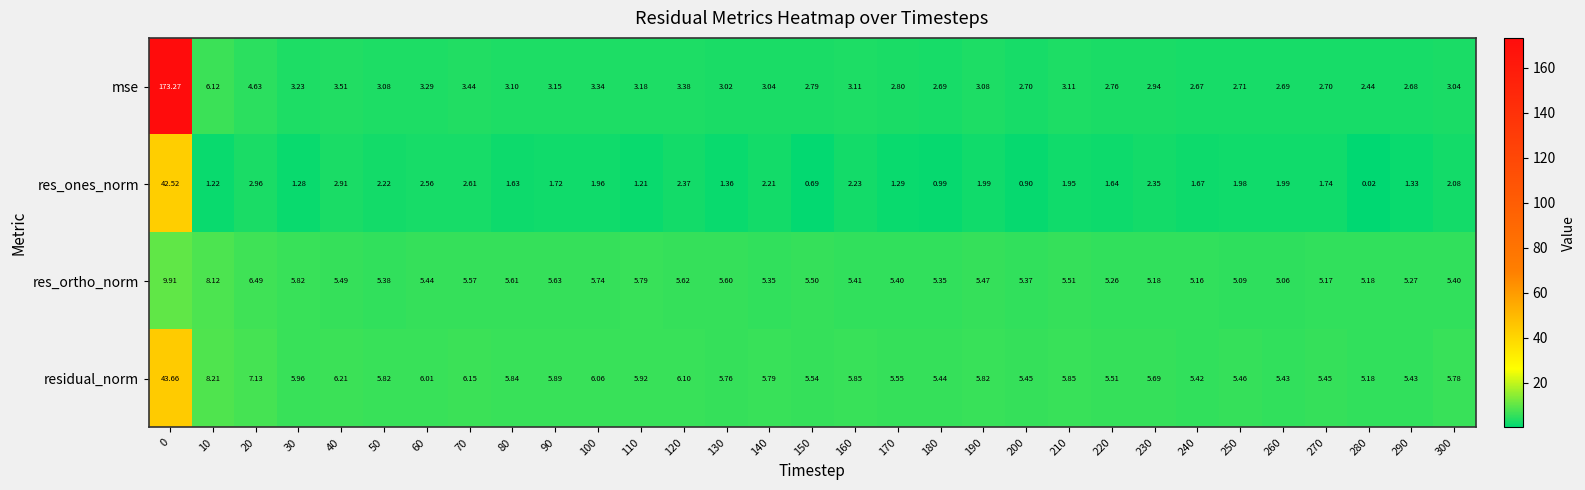

Which series has the largest total across all categories?

mse